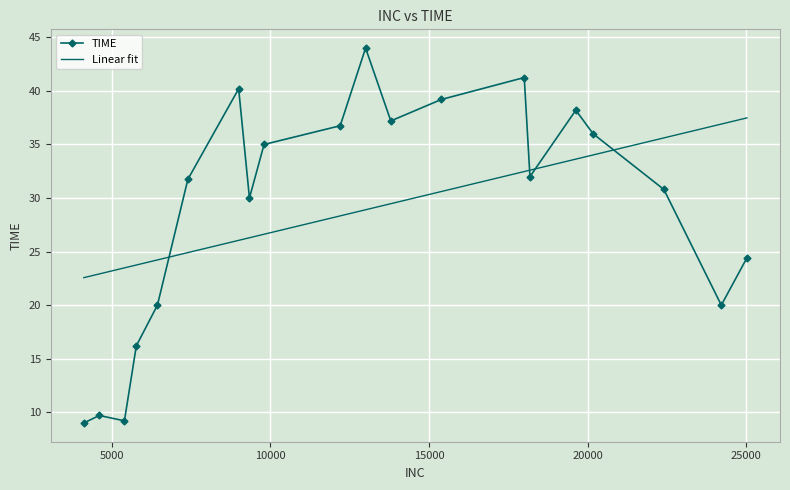

What is the minimum value shown in the chart?

9.0